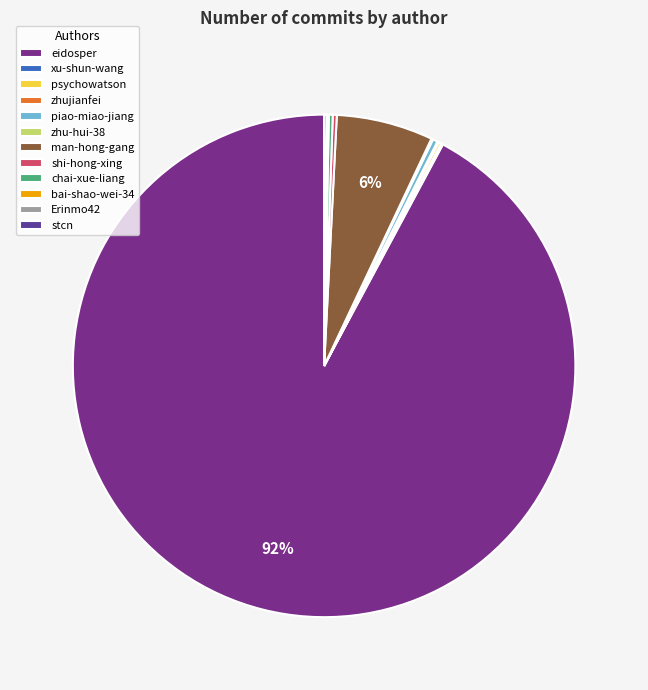

To the nearest percent, what is the difference between the largest and smallest slice percentages?

92%